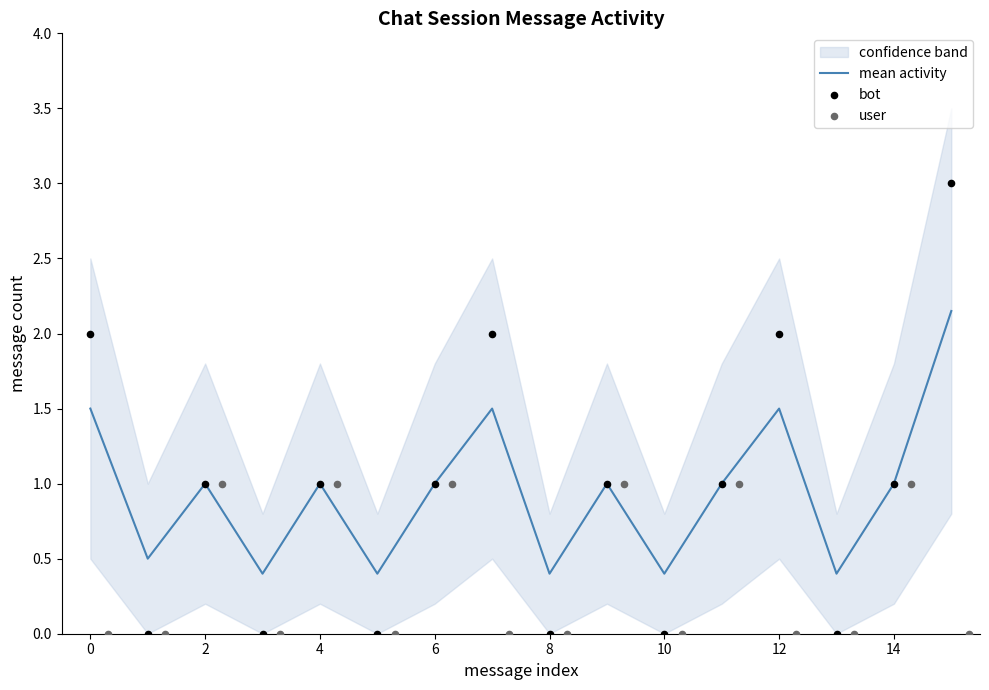

Is it true that mean activity equals 1.6 at 14?

False